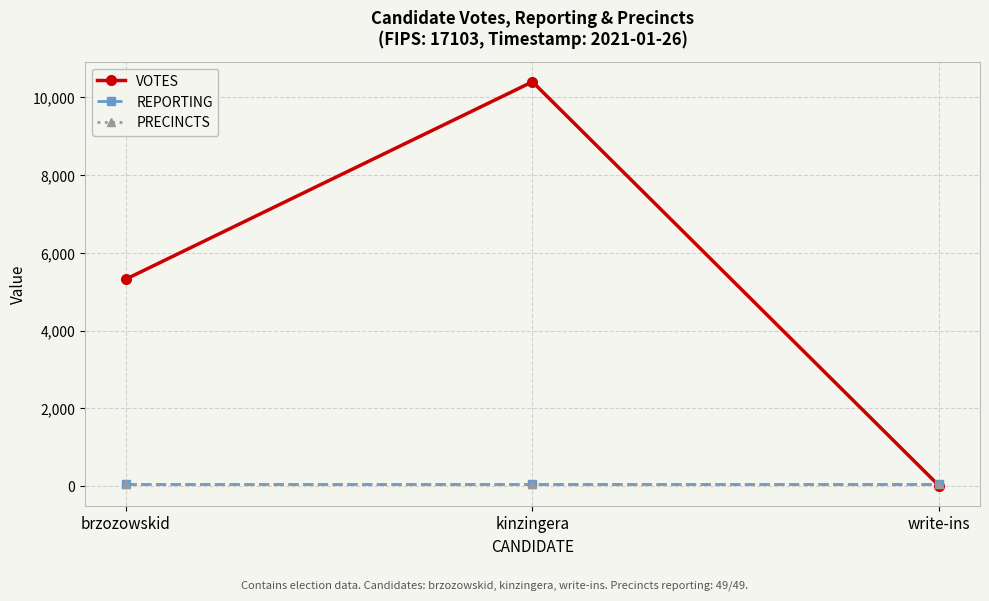

Does the chart display data point markers on the line(s)?

Yes